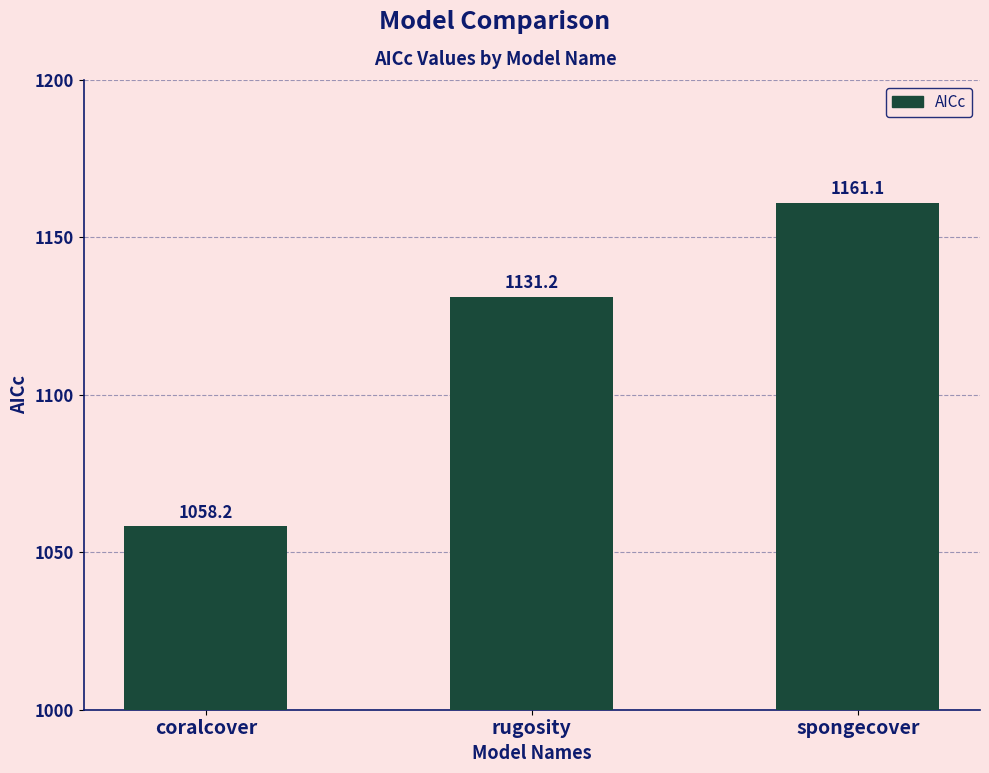

What is the greatest value displayed?

1161.1